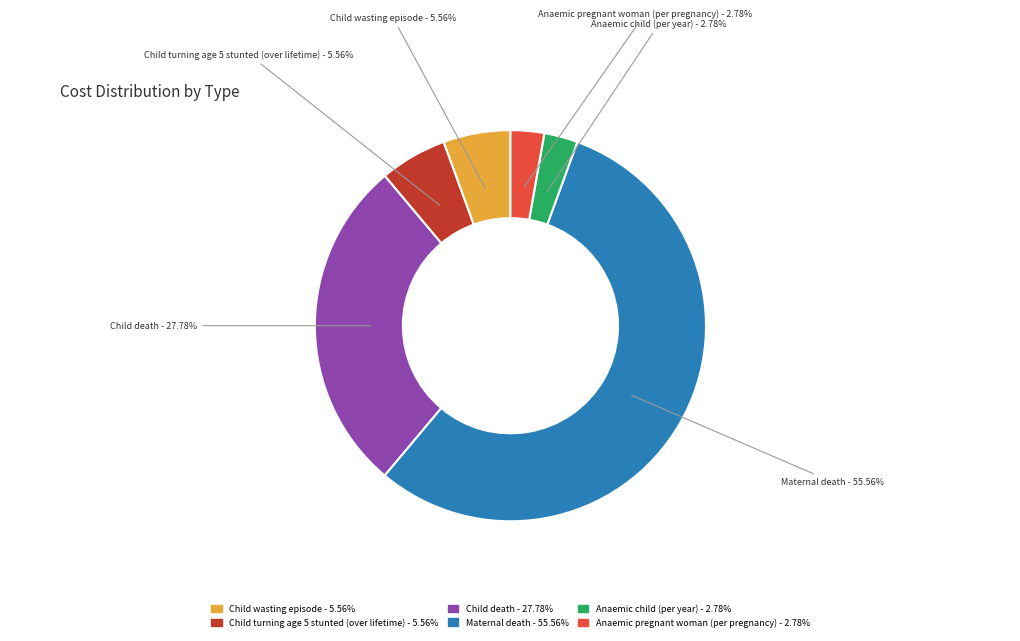

To the nearest percent, what is the combined percentage of Child turning age 5 stunted (over lifetime) and Maternal death?

61%